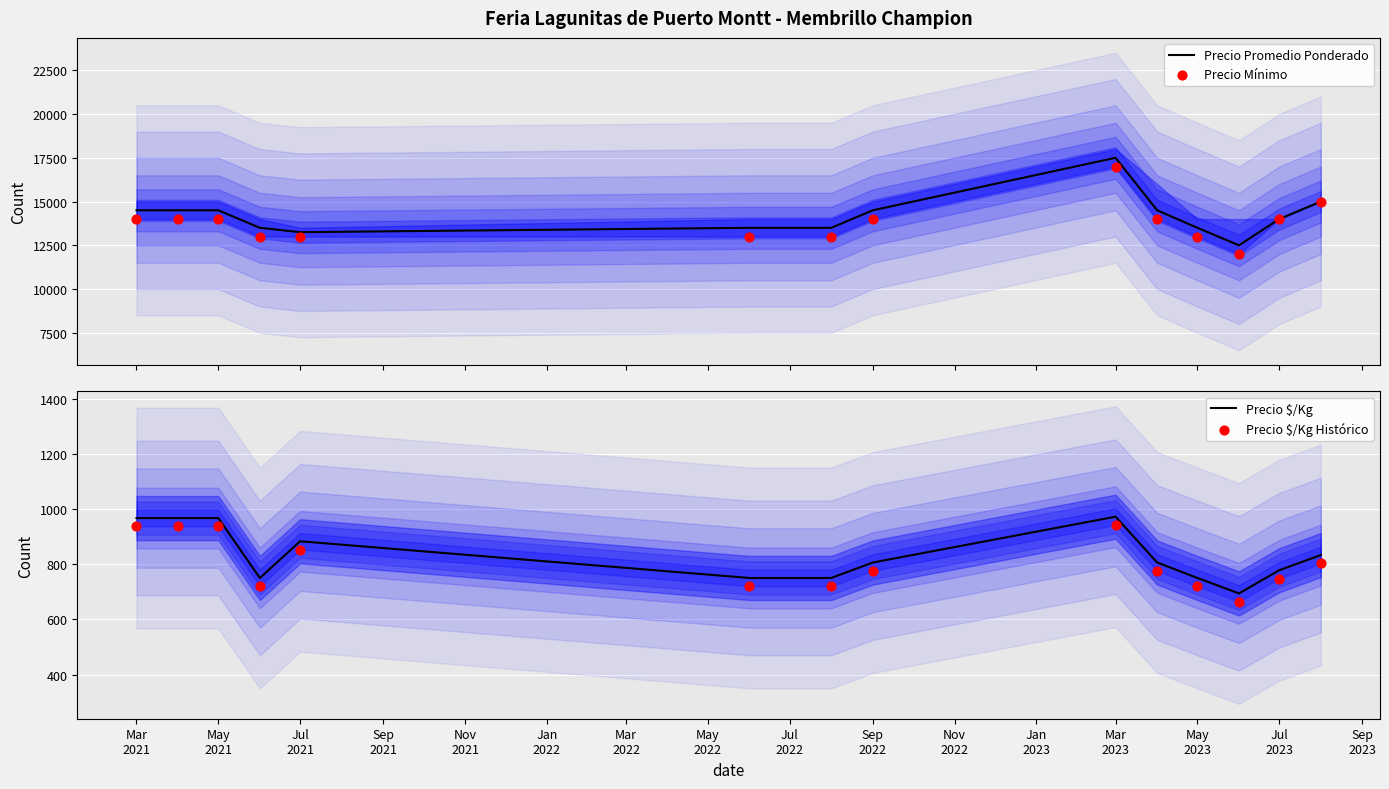

Which series reaches the minimum Y coordinate?

Precio $/Kg Histórico